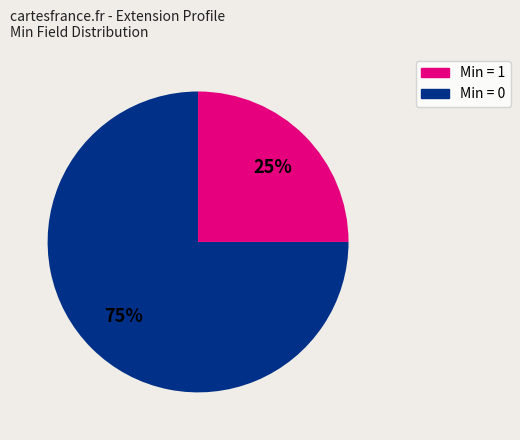

How many segments does this pie chart have?

2